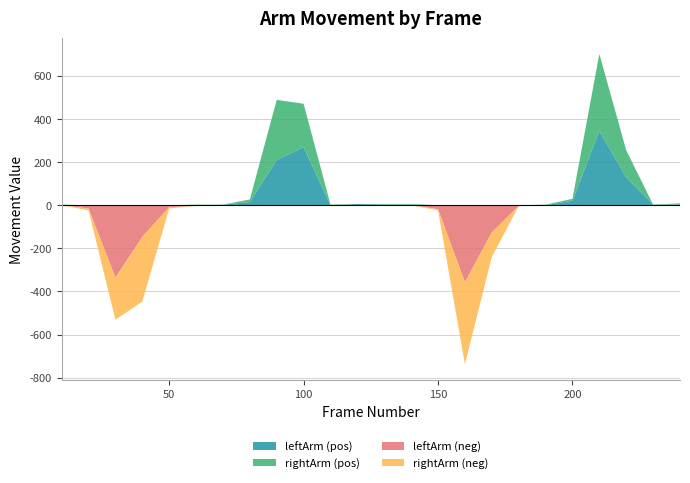

Reading left to right, what are all the values shown in this chart?

leftArm: 10=0	20=-15	30=-336	40=-147	50=-9	60=-3	70=3	80=15	90=210	100=270	110=-3	120=6	130=3	140=3	150=-18	160=-357	170=-126	180=-3	190=0	200=21	210=345	220=129	230=3	240=3
rightArm: 10=3	20=-9	30=-195	40=-300	50=-6	60=3	70=0	80=12	90=279	100=201	110=3	120=0	130=3	140=3	150=-6	160=-381	170=-114	180=0	190=3	200=9	210=357	220=126	230=0	240=6